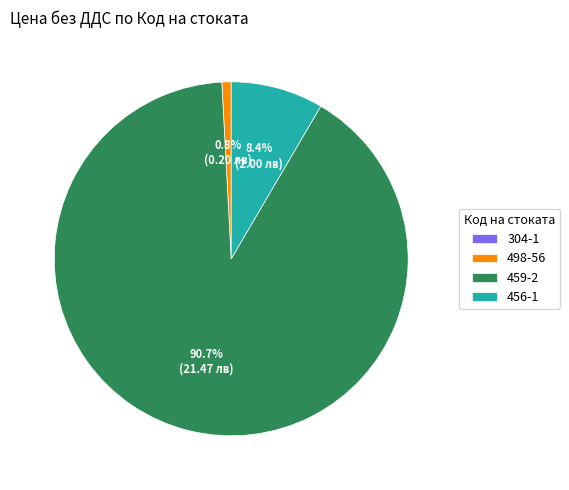

Which category accounts for the majority?

459-2